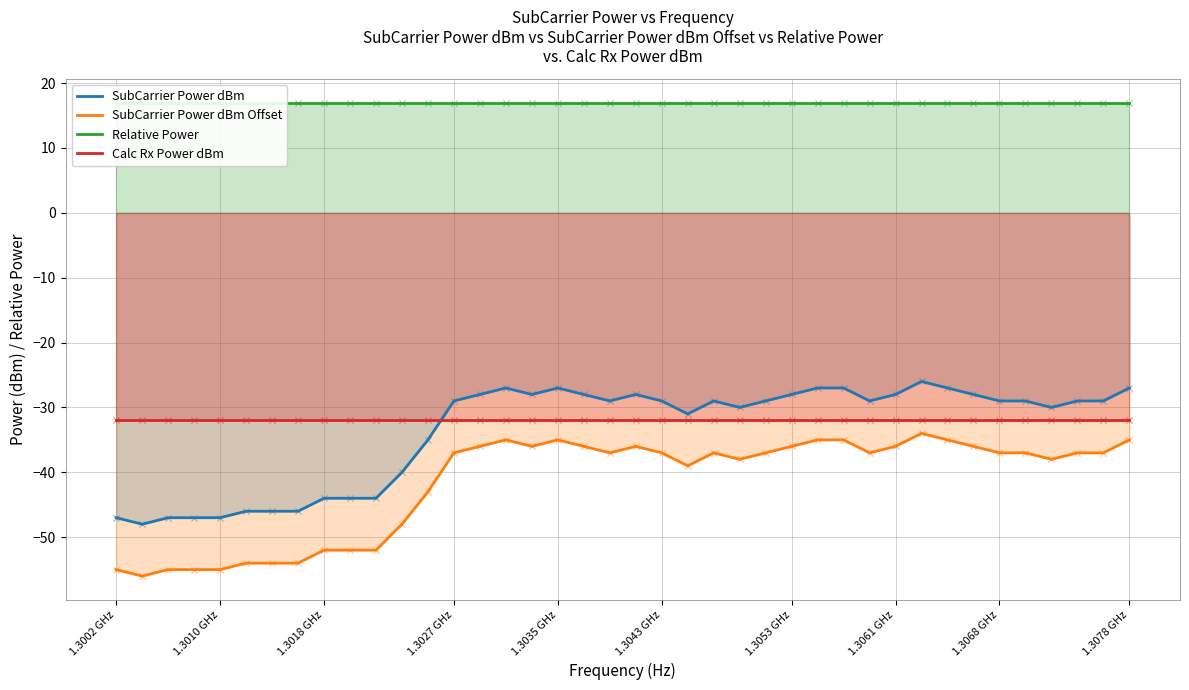

Which series reaches the minimum Y coordinate?

SubCarrier Power dBm Offset